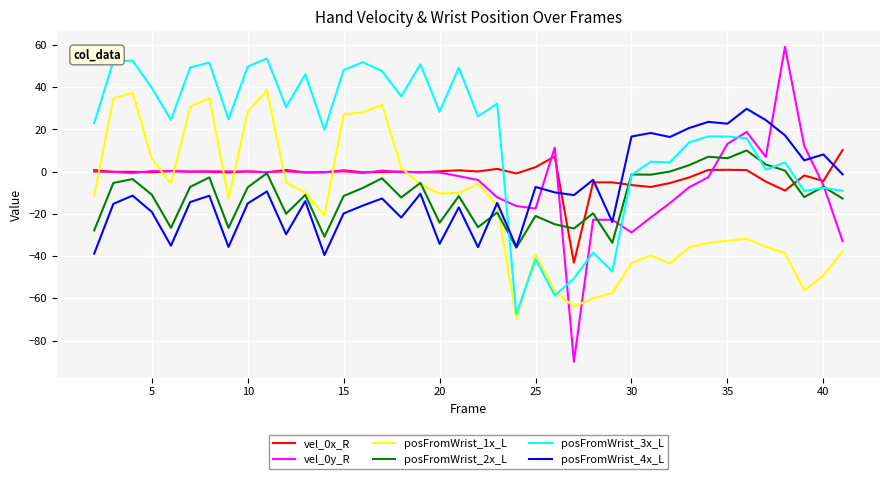

What is the minimum value for posFromWrist_3x_L?

-67.4